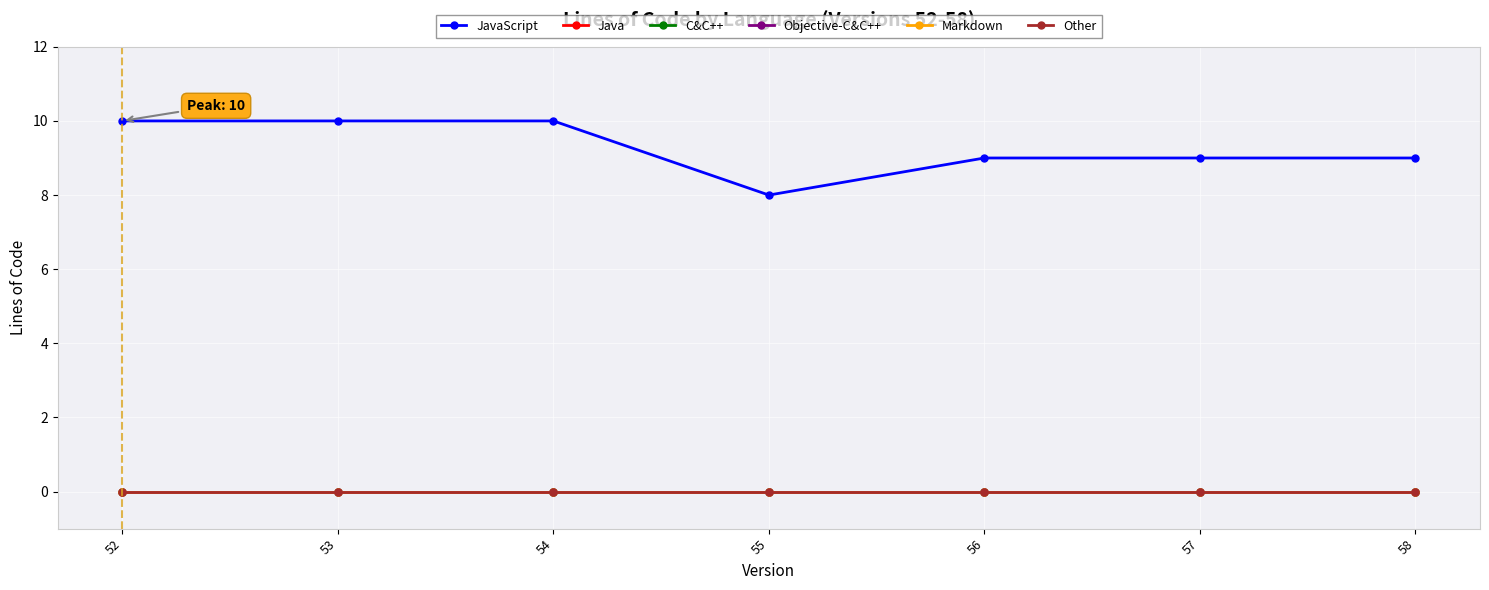

What is the total value across all series at 55?

8